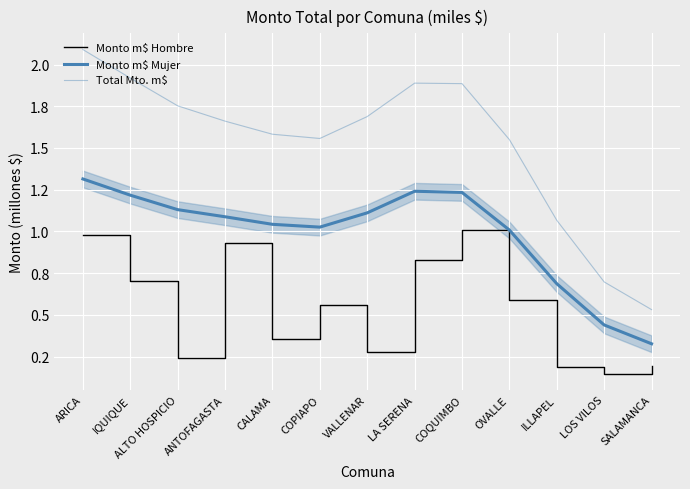

Reading left to right, extract all data points from this chart.

Monto m$ Hombre: 1.0	0.7	0.2	0.9	0.4	0.6	0.3	0.8	1.0	0.6	0.2	0.1	0.2
Monto m$ Mujer: 1.3	1.2	1.1	1.1	1.0	1.0	1.1	1.2	1.2	1.0	0.7	0.4	0.3
Total Mto. m$: 2.1	1.9	1.8	1.7	1.6	1.6	1.7	1.9	1.9	1.6	1.1	0.7	0.5